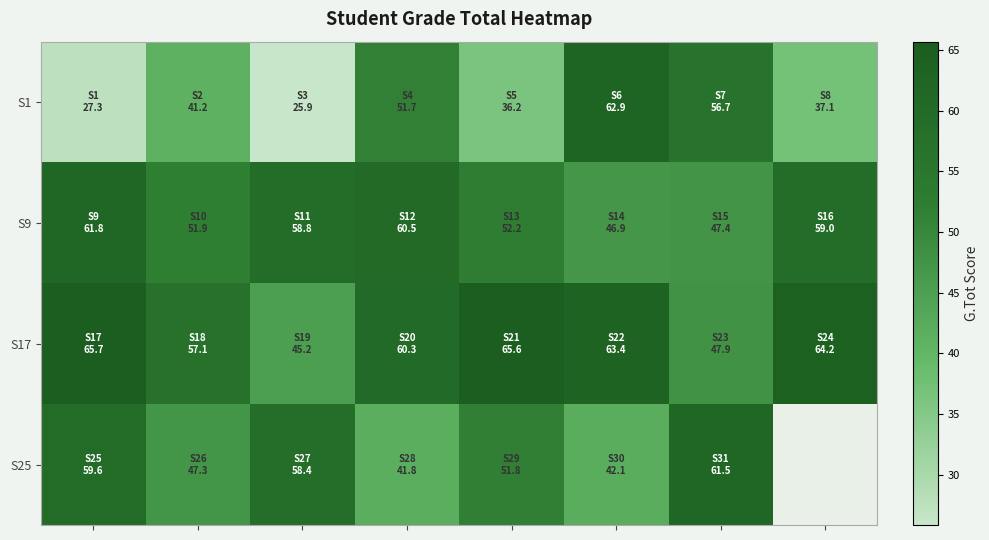

At which category is the sum across all series the highest?

5